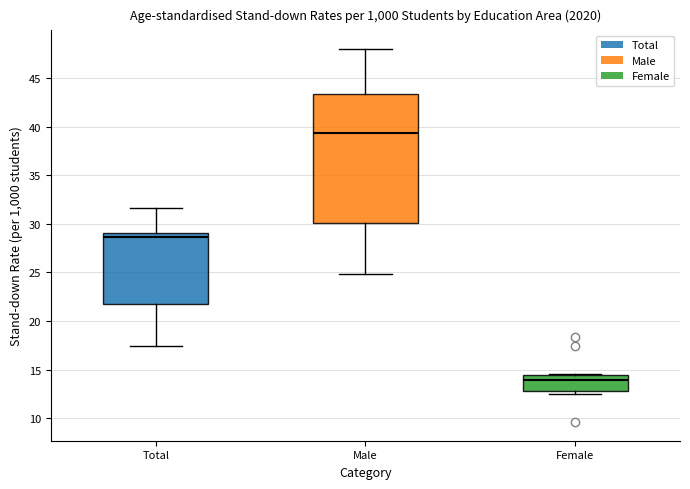

Which box's median line is the lowest?

Female